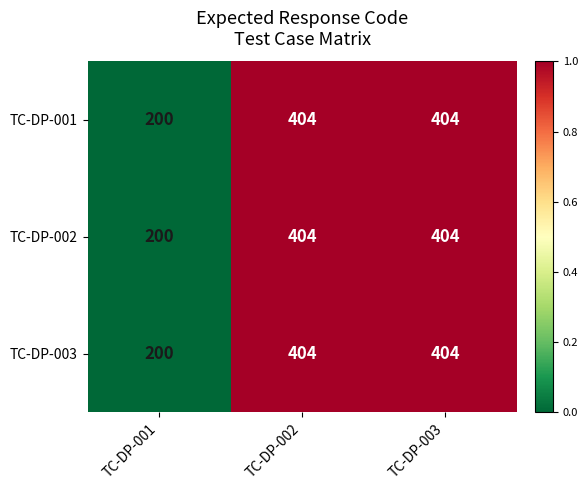

What is the difference between the maximum and minimum values in the TC-DP-002 series?

204